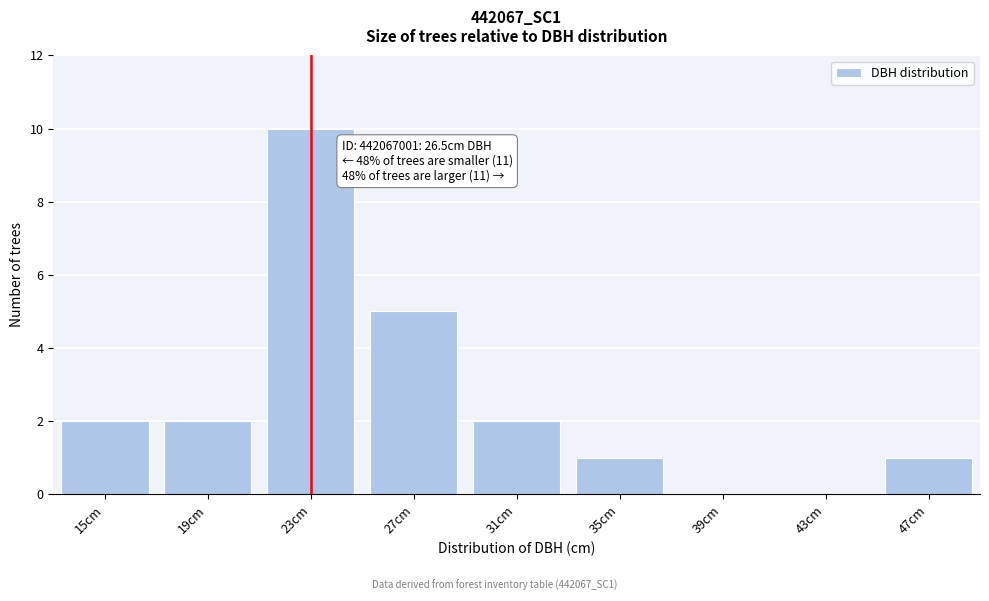

Reading right to left, what are all the values shown in this chart?

47cm=1	43cm=0	39cm=0	35cm=1	31cm=2	27cm=5	23cm=10	19cm=2	15cm=2